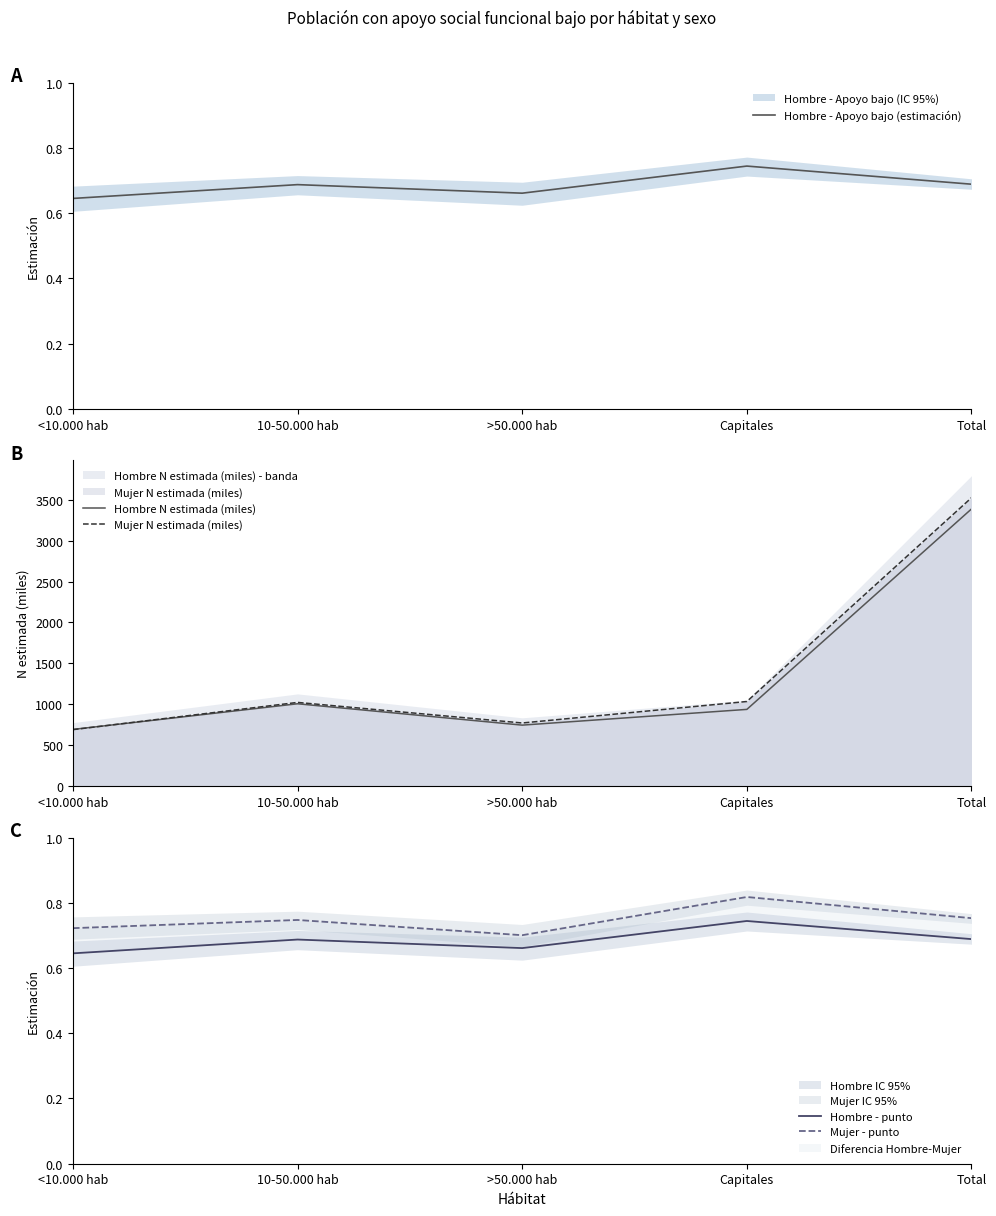

What is the label of the 2nd point from the left?

10-50.000 hab